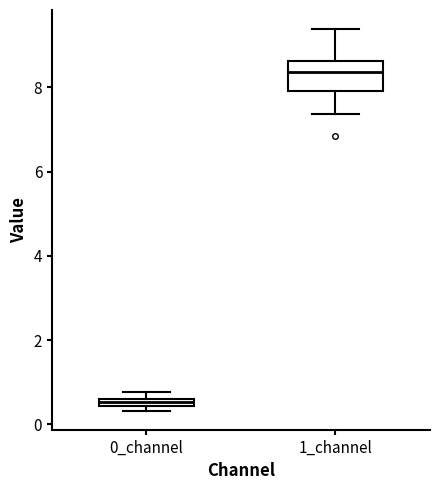

Where is the lower edge of the box for 1_channel on the y-axis? The values are not printed on the chart, so give them approximately, as read against the axis.

8.0